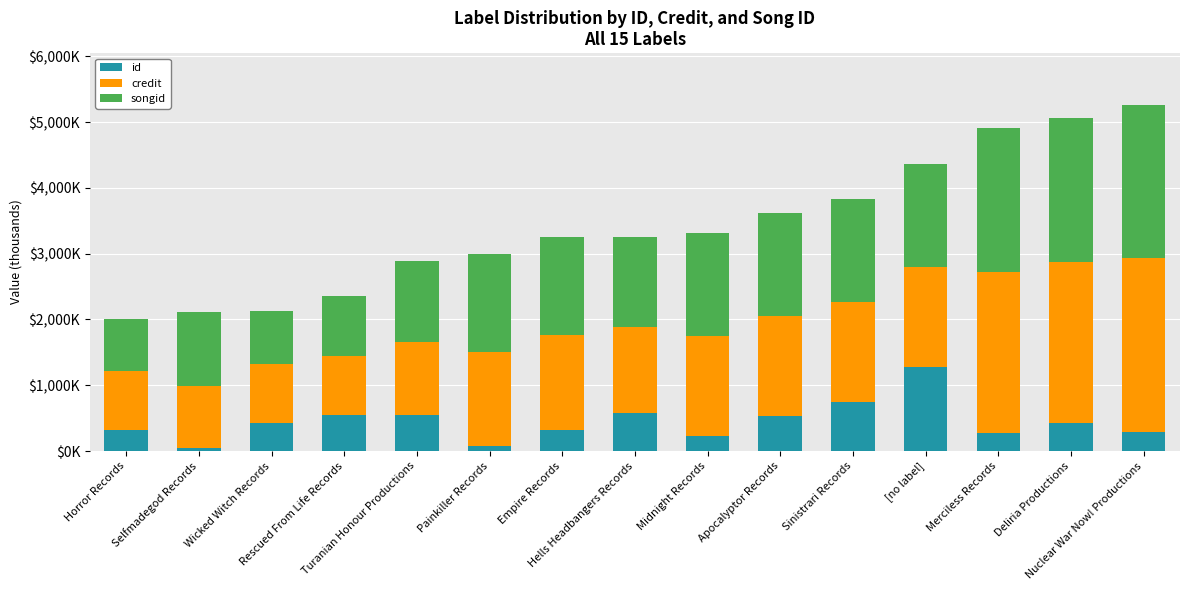

The value of id at Painkiller Records is 48.7. True or false?

False